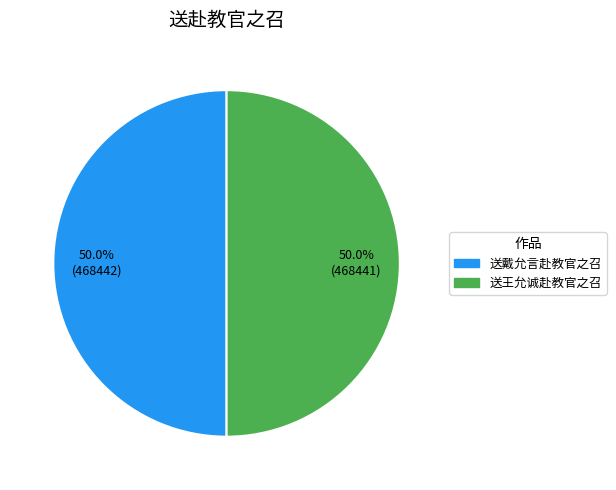

What is the ratio of the value at 送王允诚赴教官之召 to the value at 送戴允言赴教官之召?

1.0